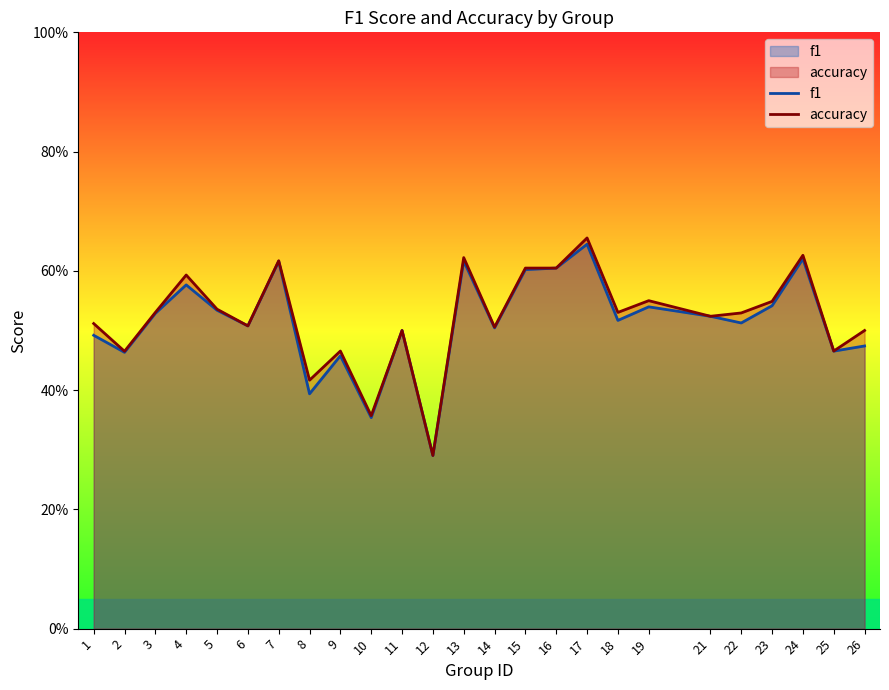

What is the minimum value shown in the chart?

0.3